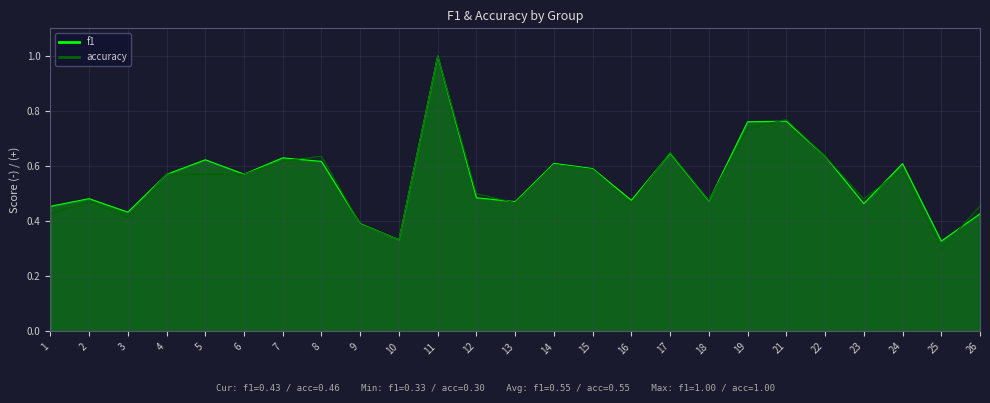

What is the value of the accuracy point at the 13th from the left?

0.5